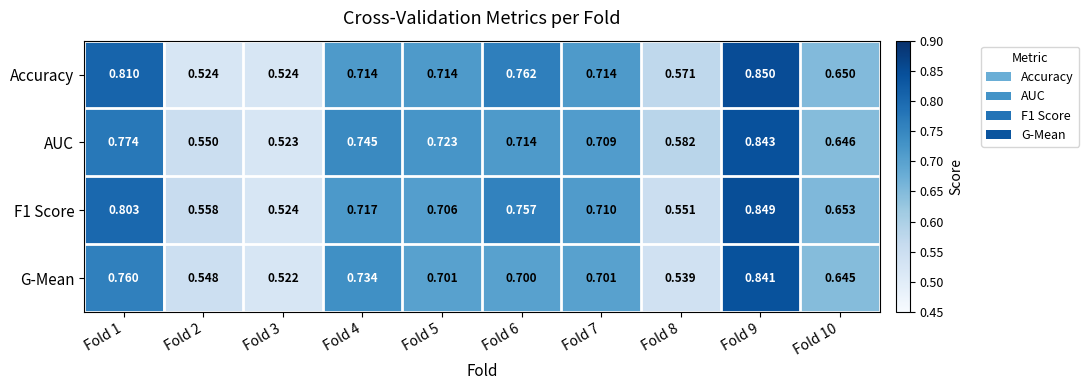

Which series has the largest range (max minus min)?

Accuracy